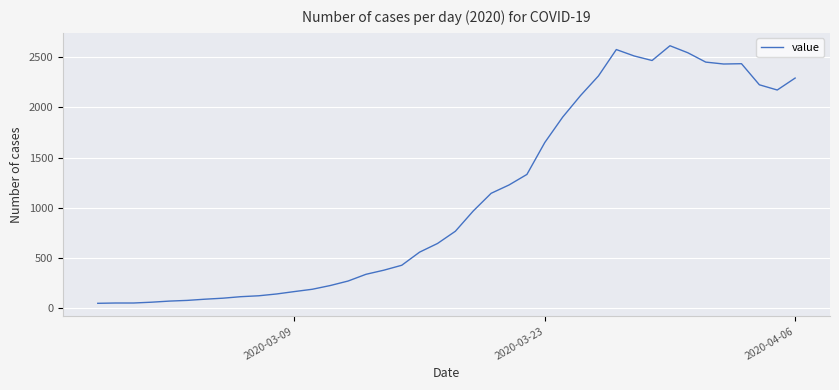

Does the chart display data point markers on the line(s)?

No